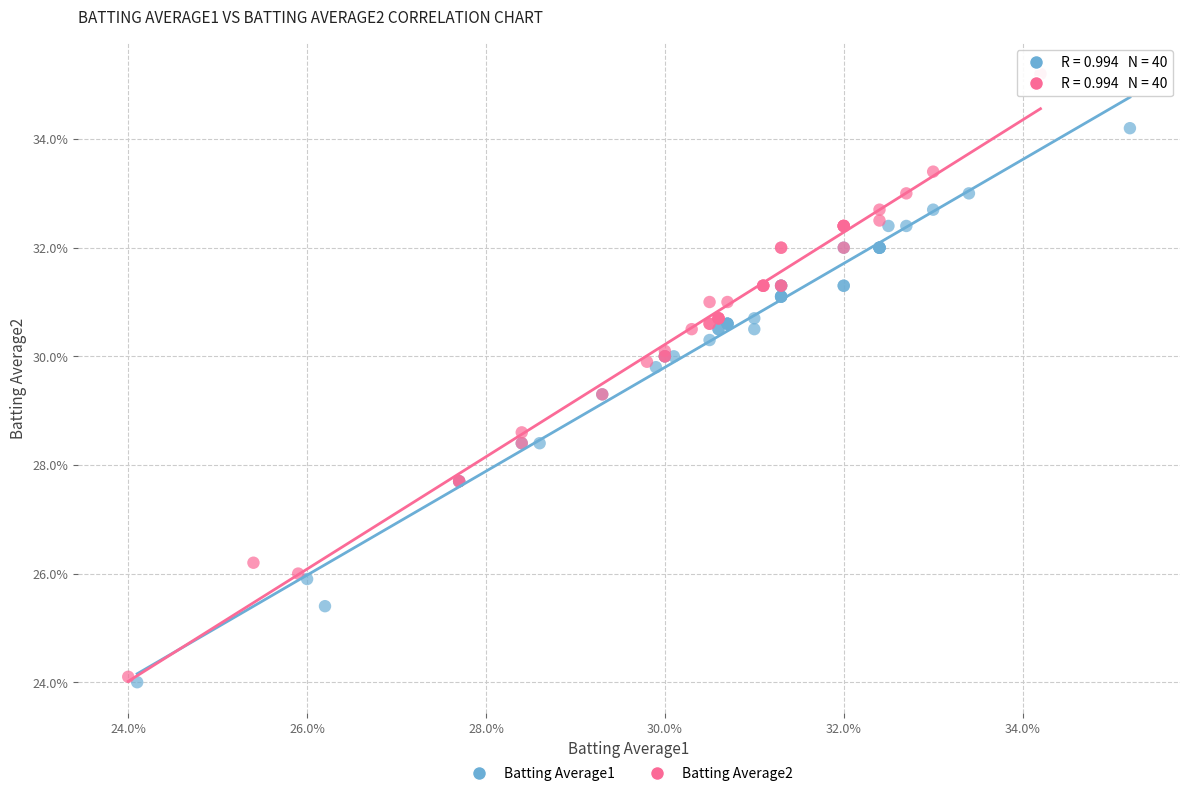

Which series contains the lowest Y value?

Batting Average1